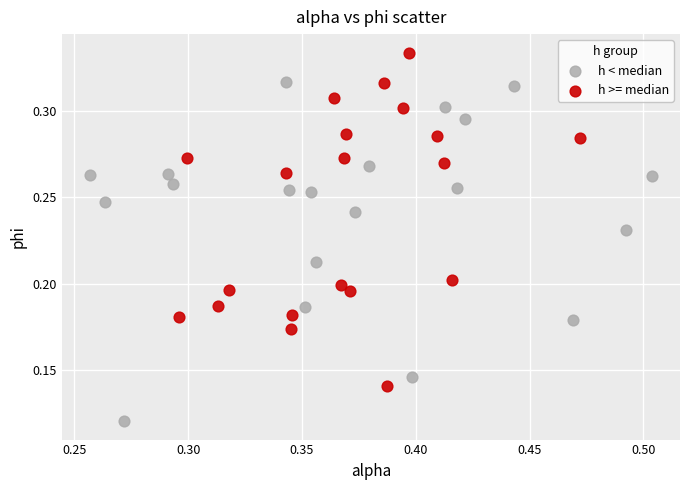

Which series reaches the maximum Y coordinate?

h >= median